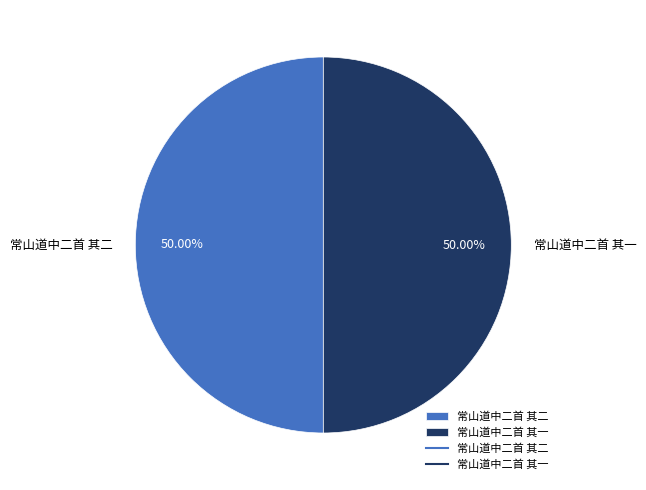

To the nearest percent, what portion does 常山道中二首 其一 represent?

50%